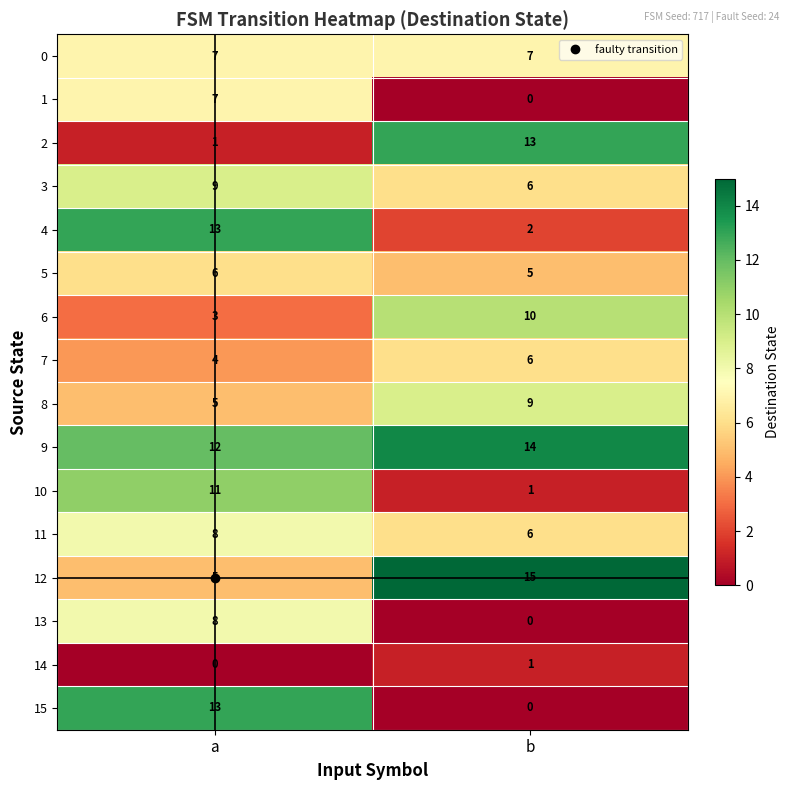

What is the greatest value displayed?

15